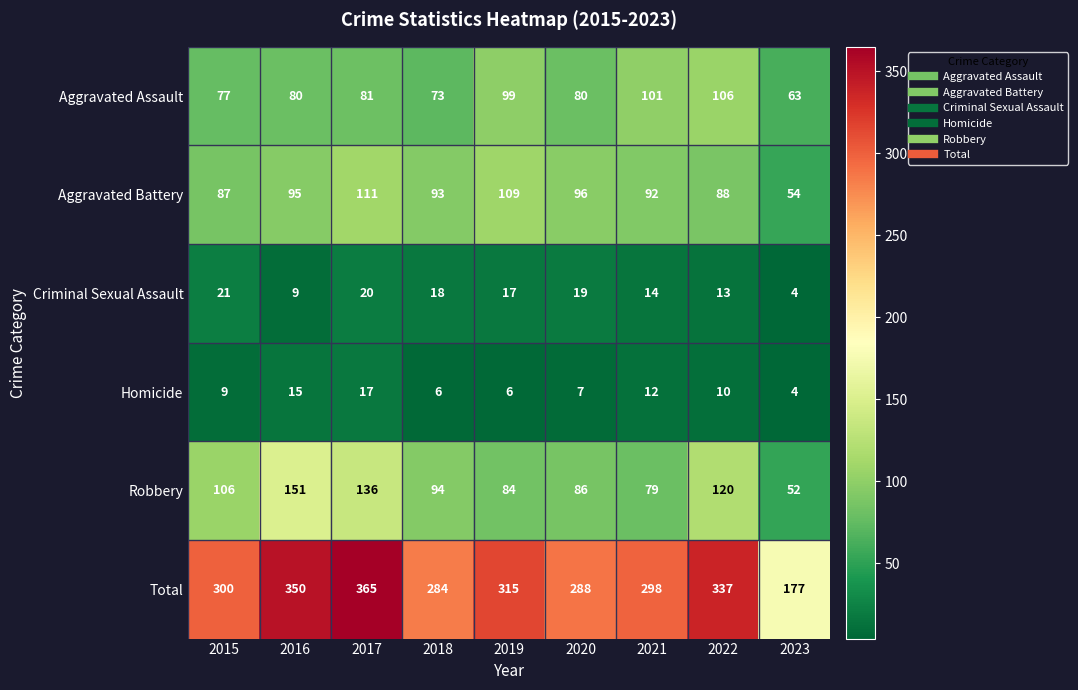

What is the highest value of the Aggravated Battery series?

111